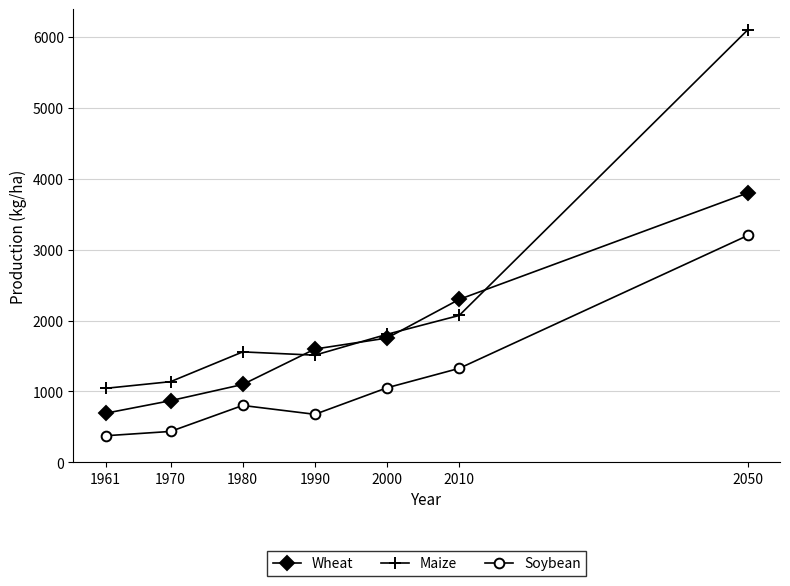

Between 1980 and 2010, which series saw the biggest shift?

Wheat